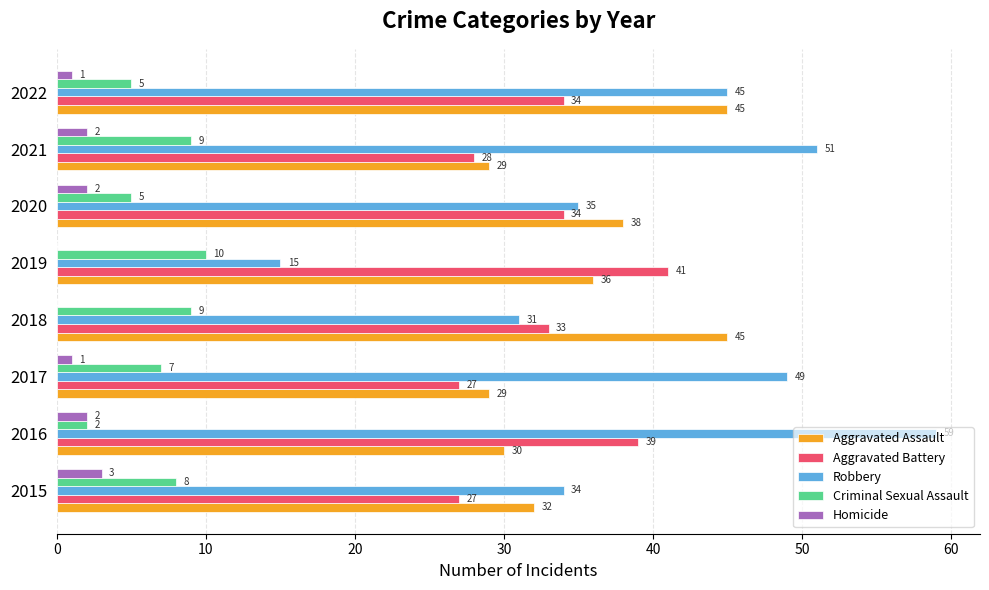

What are all the series names shown in the legend?

Aggravated Assault, Aggravated Battery, Robbery, Criminal Sexual Assault, Homicide